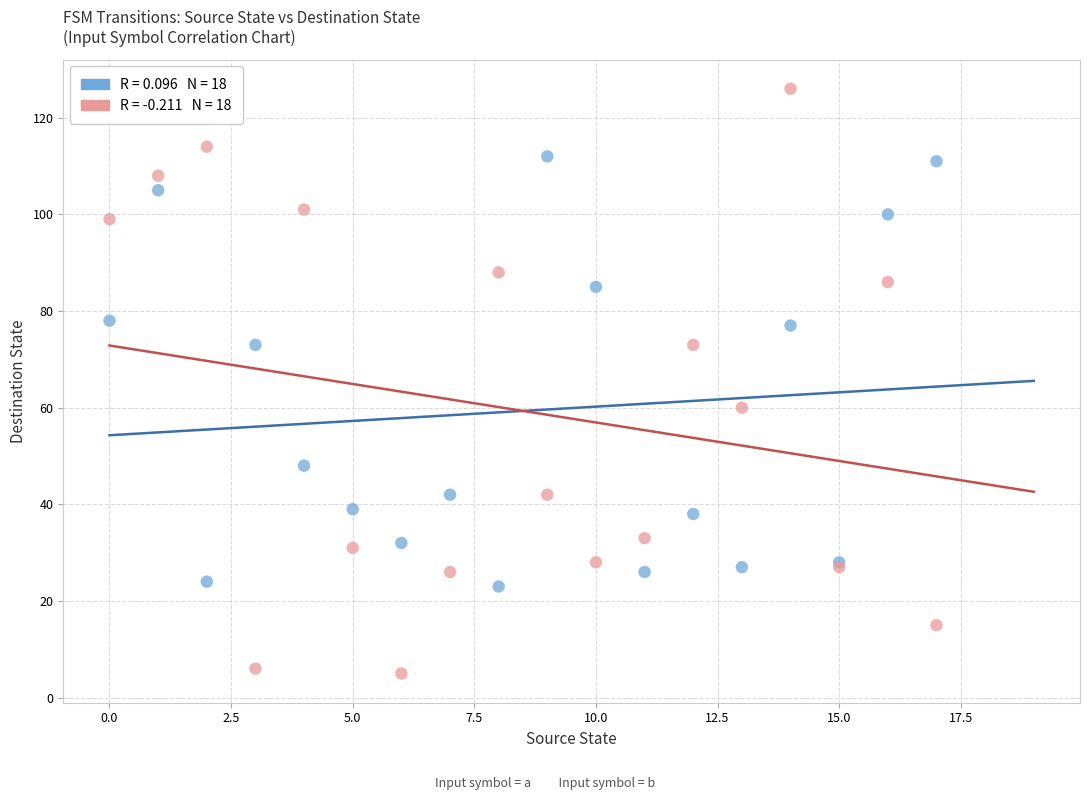

Across all series, what Y value is closest to 65?

60